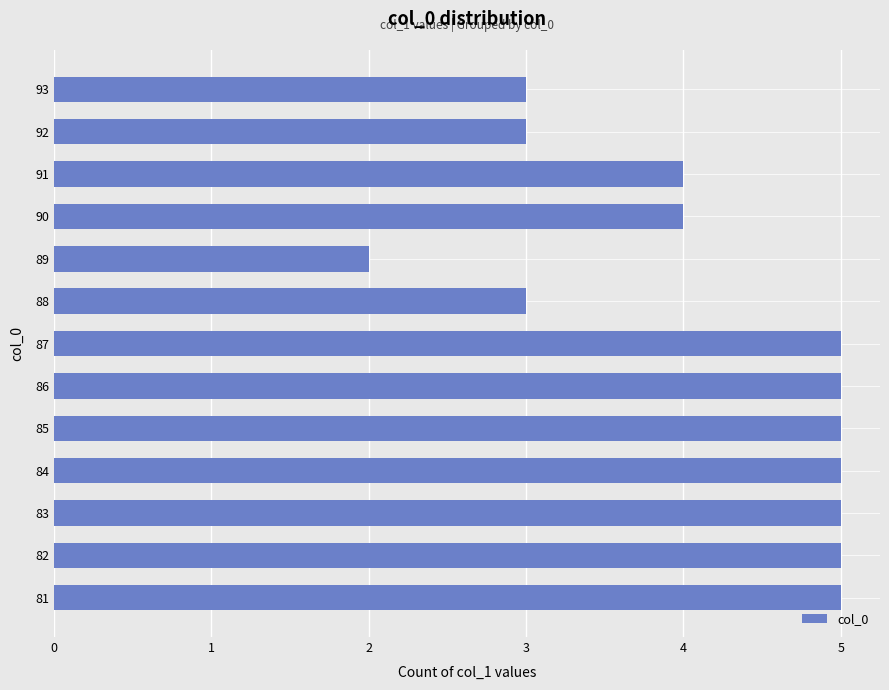

What is the sum of all values?

54